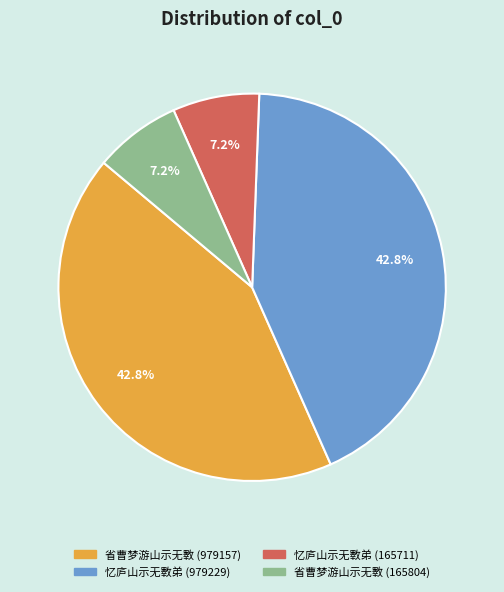

Approximately how many times larger is the value at 省曹梦游山示无斁 (165804) compared to 忆庐山示无斁弟 (165711)?

1.0